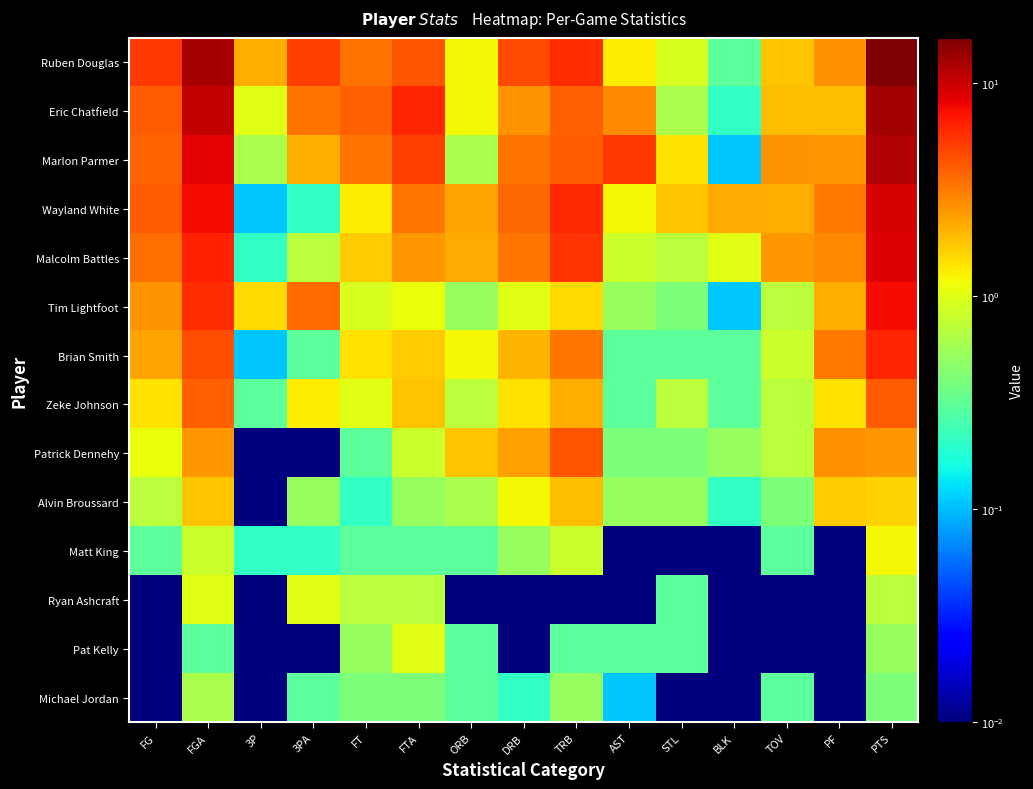

List the series in order of their peak value, lowest first.

Michael Jordan, Ryan Ashcraft, Pat Kelly, Matt King, Alvin Broussard, Zeke Johnson, Patrick Dennehy, Brian Smith, Tim Lightfoot, Malcolm Battles, Wayland White, Marlon Parmer, Eric Chatfield, Ruben Douglas